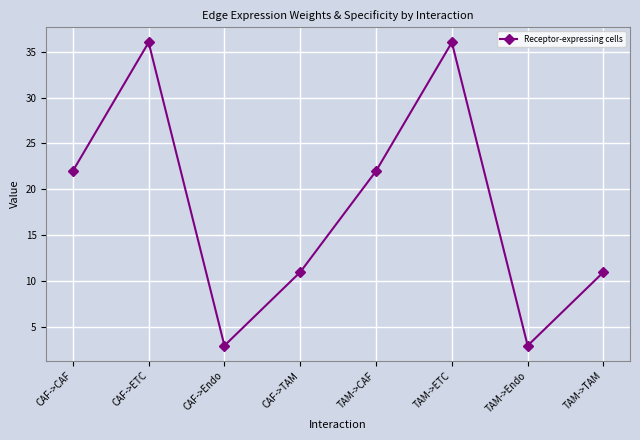

What is the value of the 6th point from the left?

36